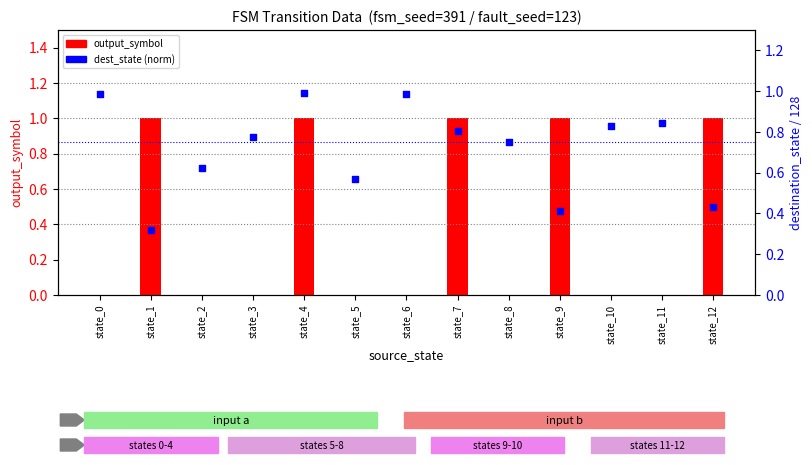

Which series has the largest total across all categories?

dest_state (norm)